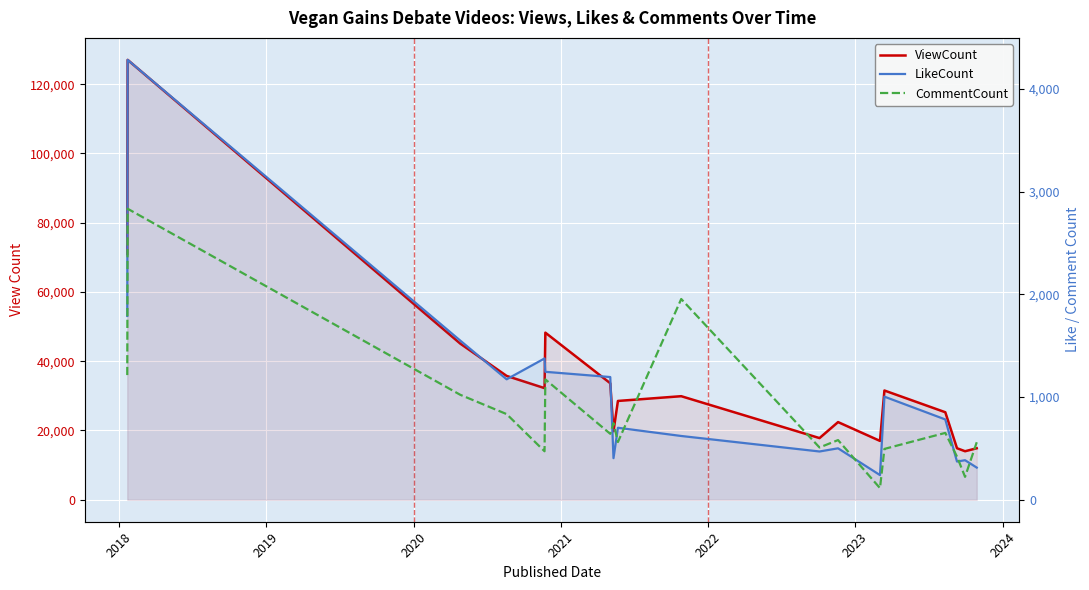

Where is the first local maximum for LikeCount?

2018